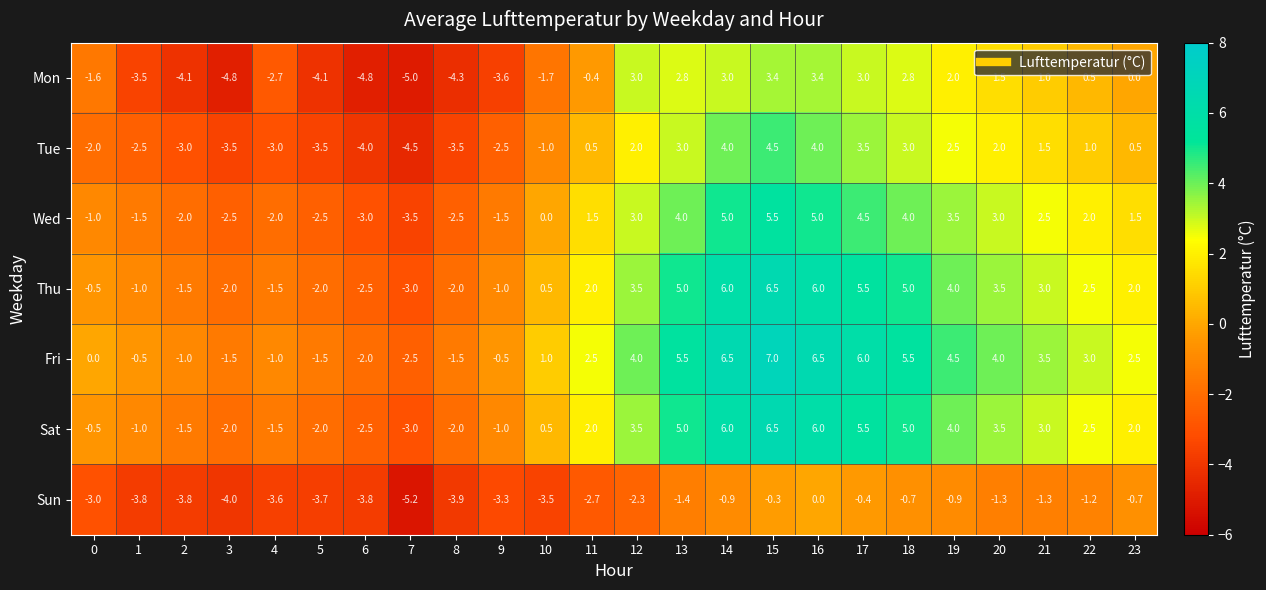

What is the difference between the maximum and second lowest values in the Mon series?

8.2